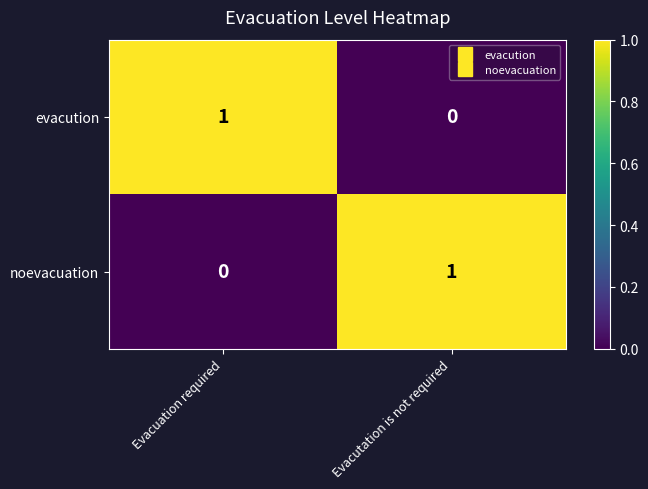

At which label does evacution reach its minimum?

Evacutation is not required